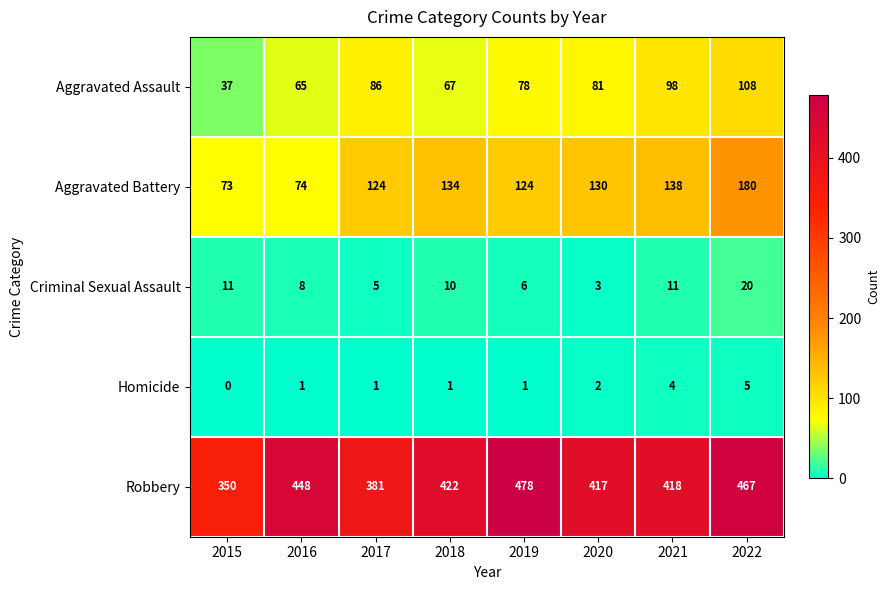

What is the sum of all Homicide values?

15